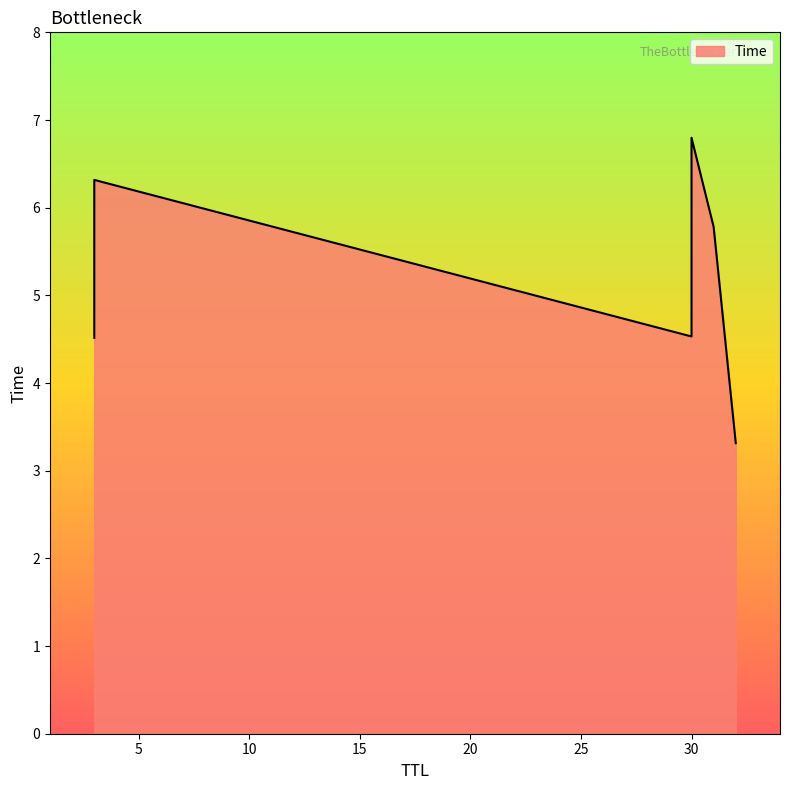

Rank the categories by value from lowest to highest.

32, 3, 30, 31, 3, 30